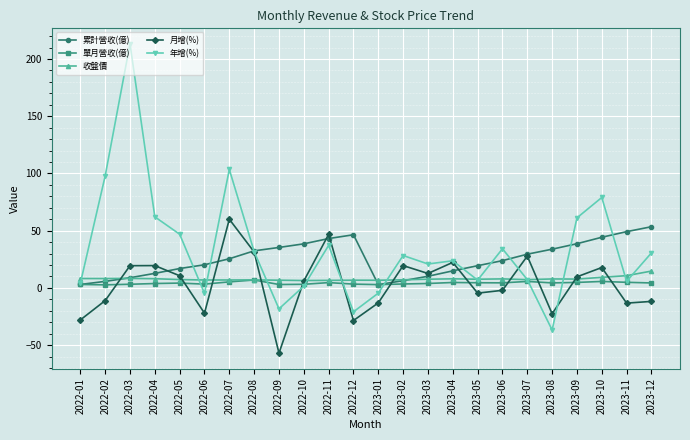

The 收盤價 series shows 14.7 at 2023-12. True or false?

True